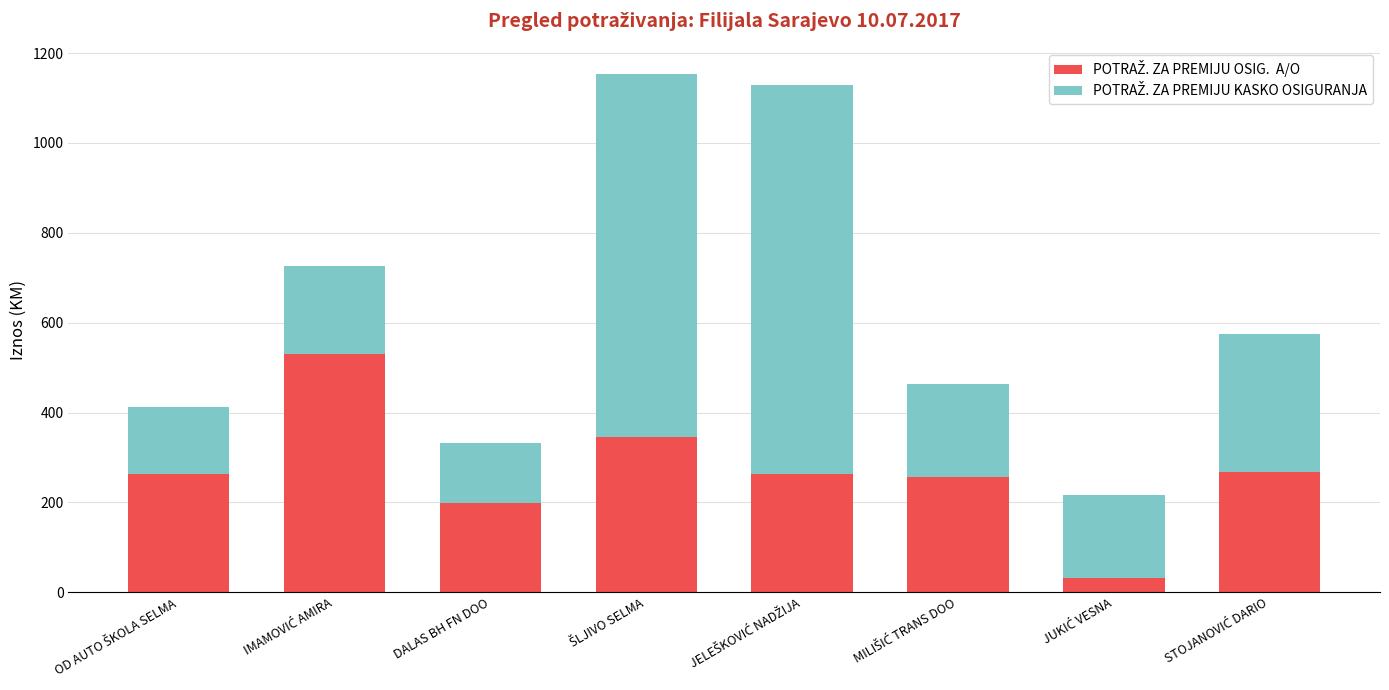

What is the total value across all series at DALAS BH FN DOO?

333.0